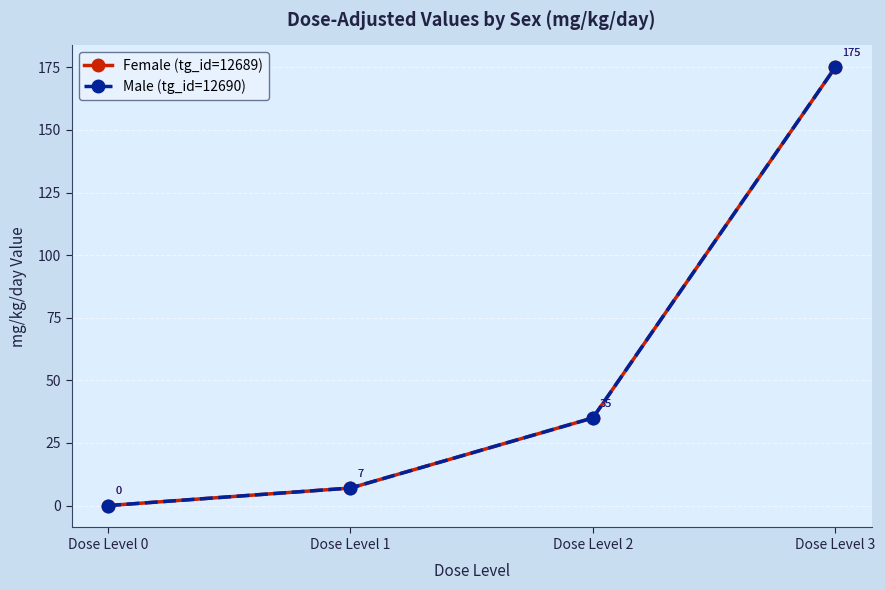

At which label is Male (tg_id=12690) closest to 87?

Dose Level 2